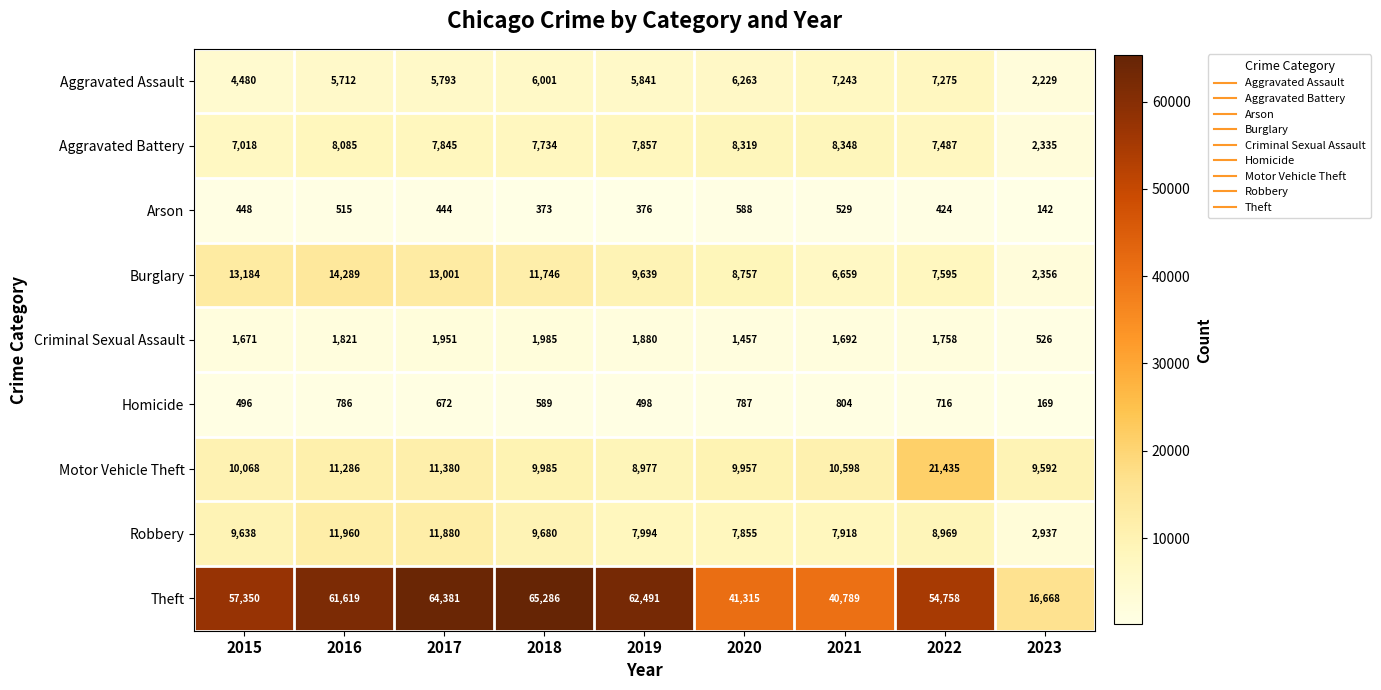

What is the spread (max minus min) of values at 2015?

56902